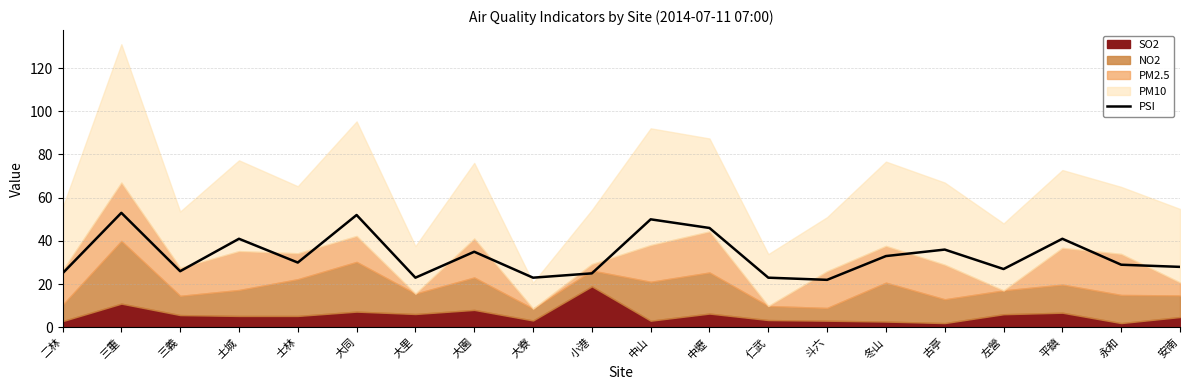

Reading left to right, what are all the values shown in this chart?

25	53	26	41	30	52	23	35	23	25	50	46	23	22	33	36	27	41	29	28